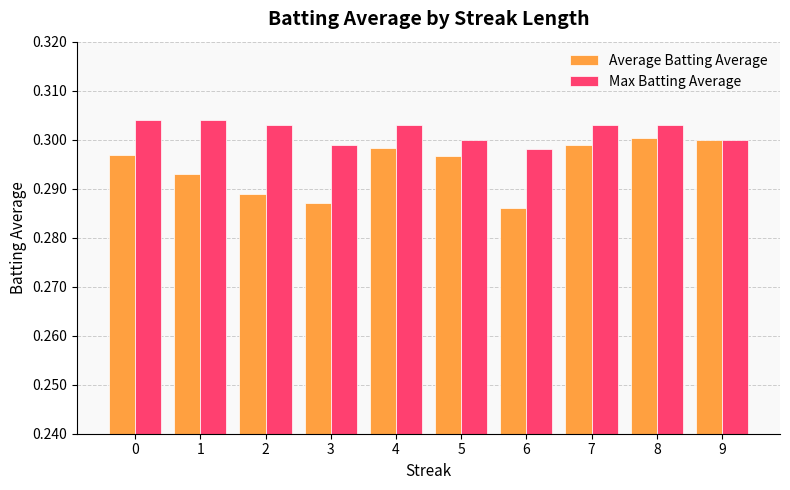

Between 7 and 9, which series saw the biggest shift?

Max Batting Average